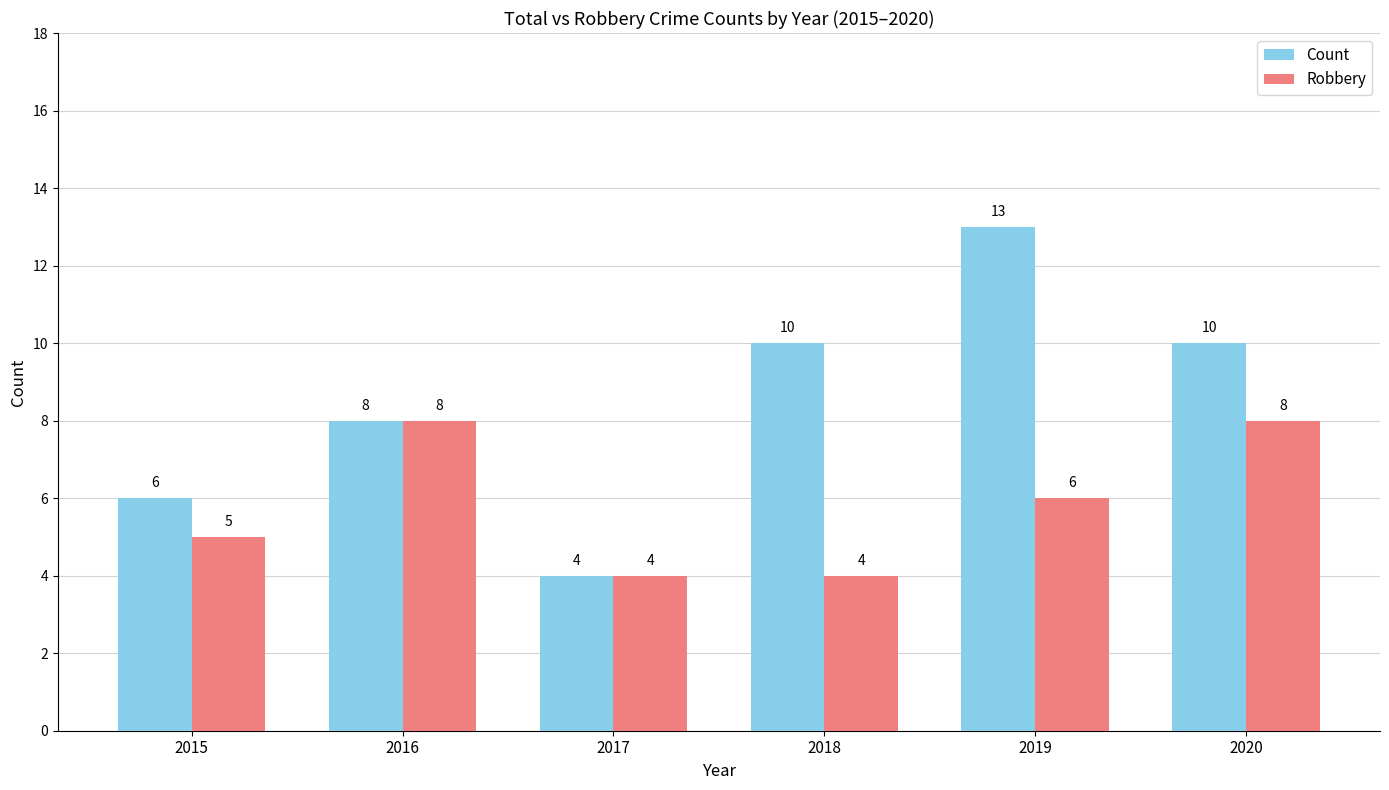

The Robbery series shows 3 at 2016. True or false?

False